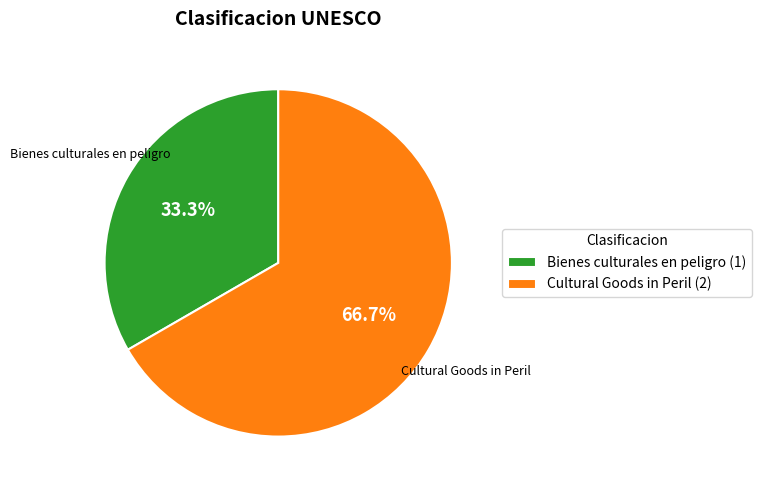

To the nearest percent, what is the difference between the Cultural Goods in Peril and Bienes culturales en peligro slice percentages?

33%